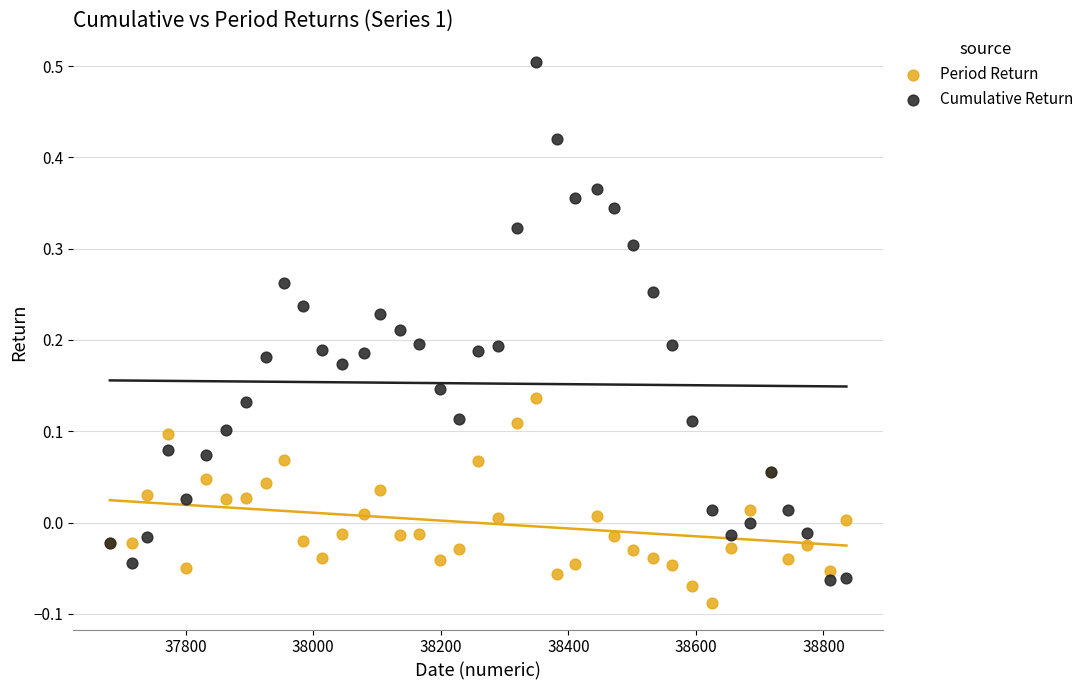

Which series contains the highest Y value?

Cumulative Return